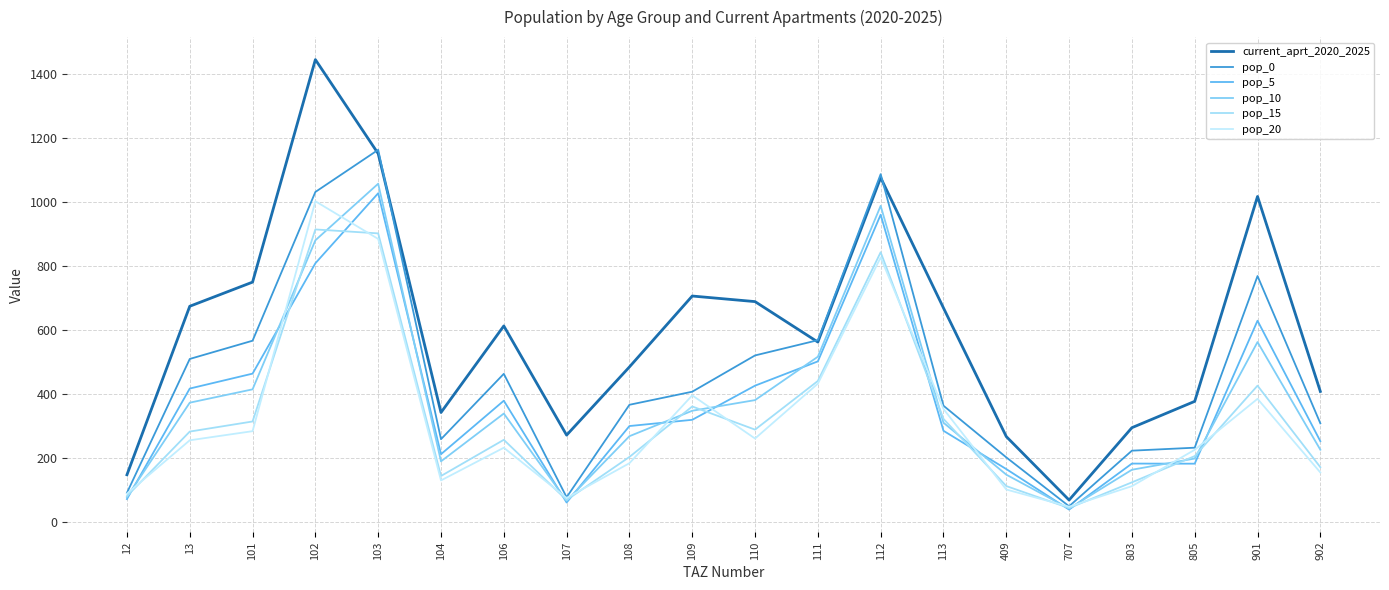

At which category does current_aprt_2020_2025 reach its first local valley?

104